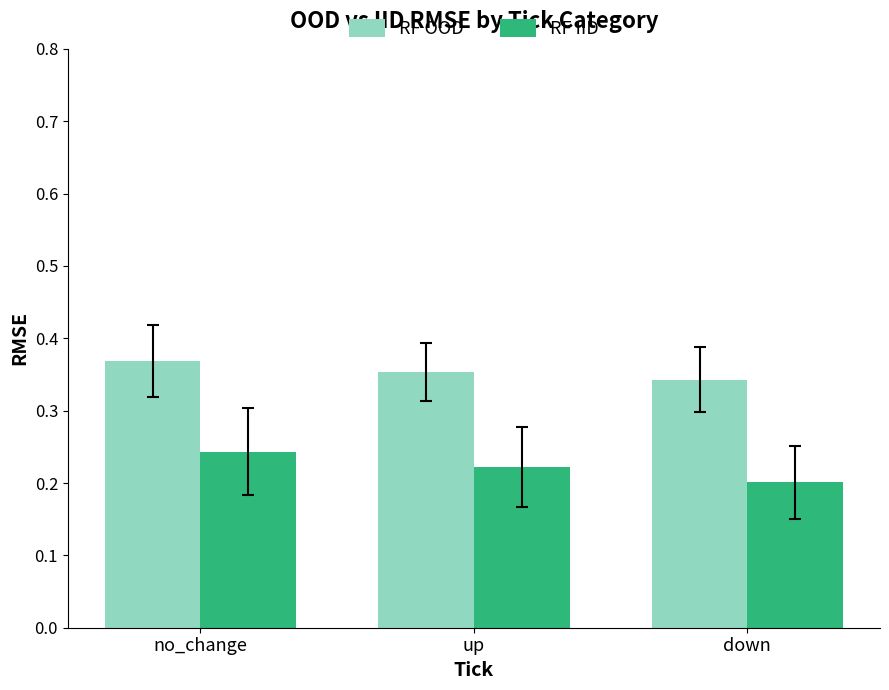

What is the label of the 1st bar from the left?

no_change